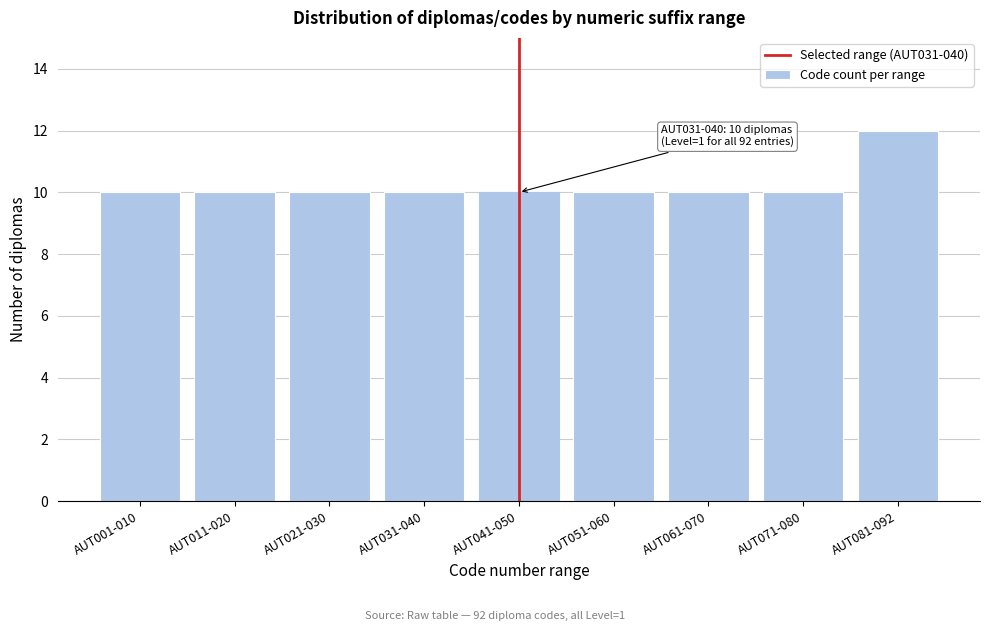

Reading left to right, list all the values displayed in this chart.

AUT001-010=10	AUT011-020=10	AUT021-030=10	AUT031-040=10	AUT041-050=10	AUT051-060=10	AUT061-070=10	AUT071-080=10	AUT081-092=12